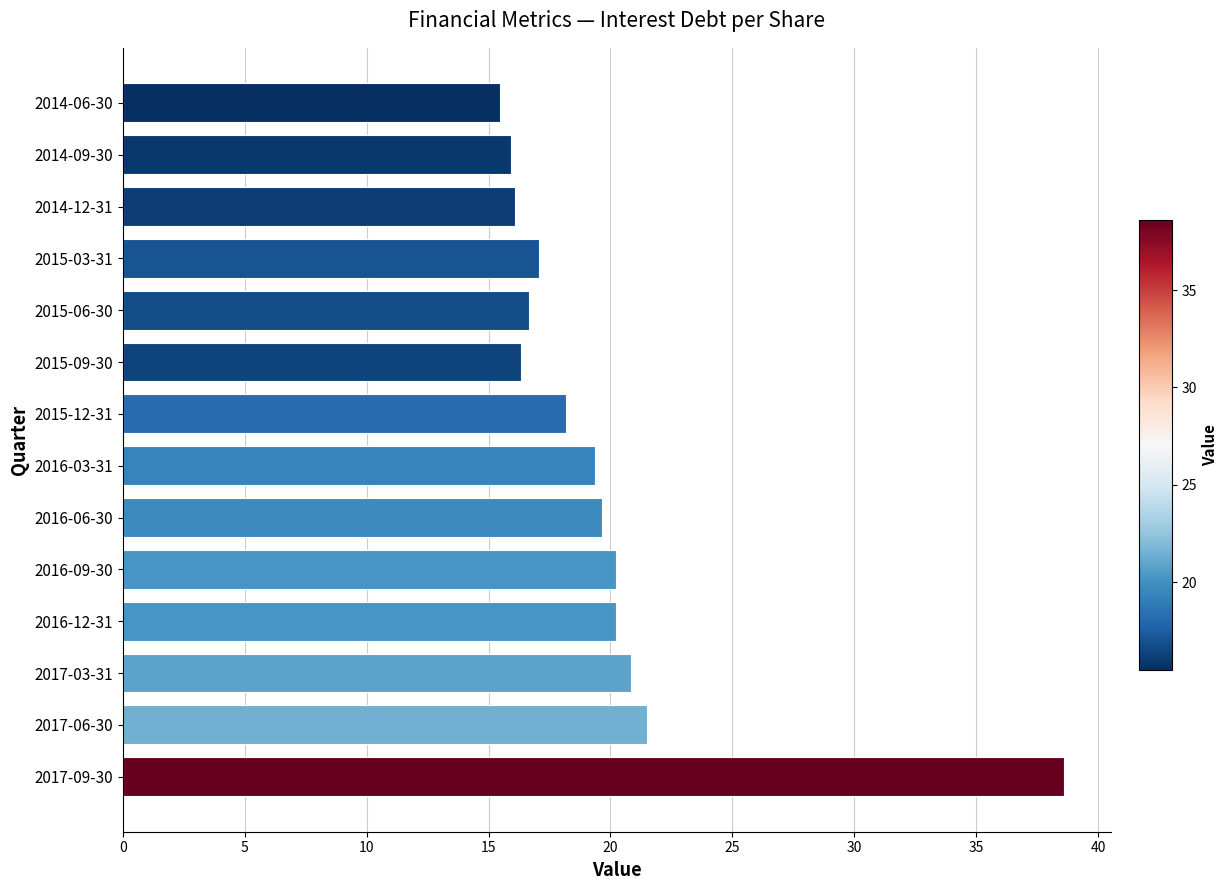

What is the ratio of the value at 2014-12-31 to the value at 2015-03-31?

0.9